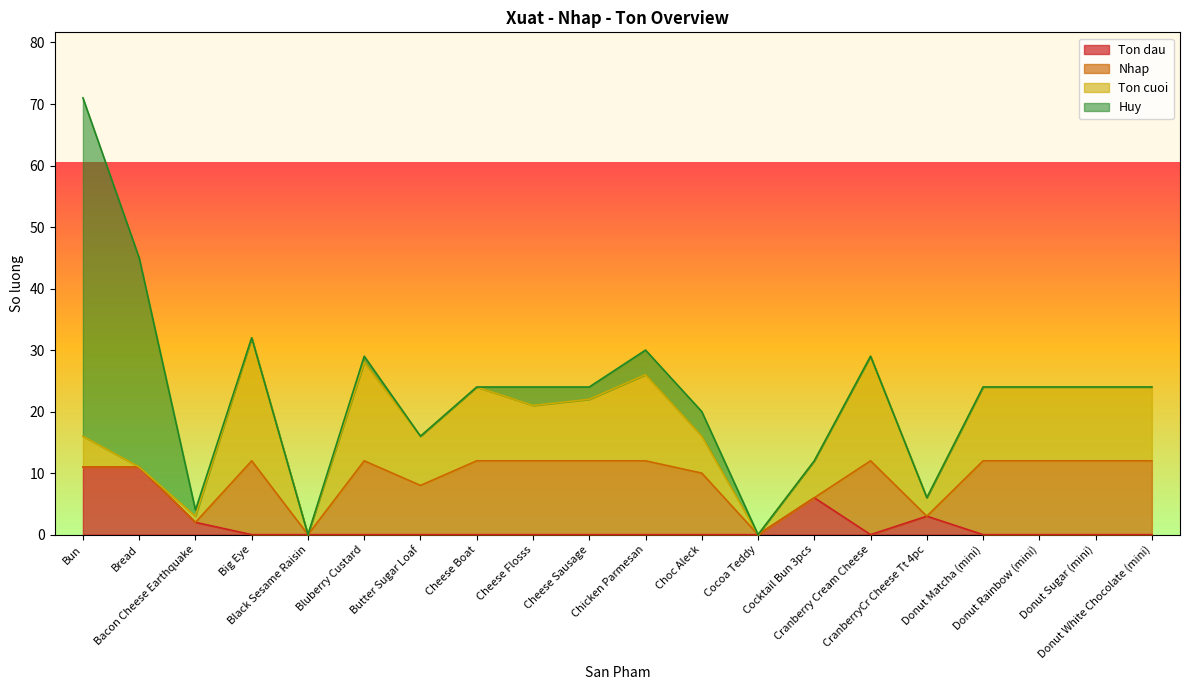

Between which two adjacent categories do Ton dau and Nhap first intersect?

Bacon Cheese Earthquake and Big Eye